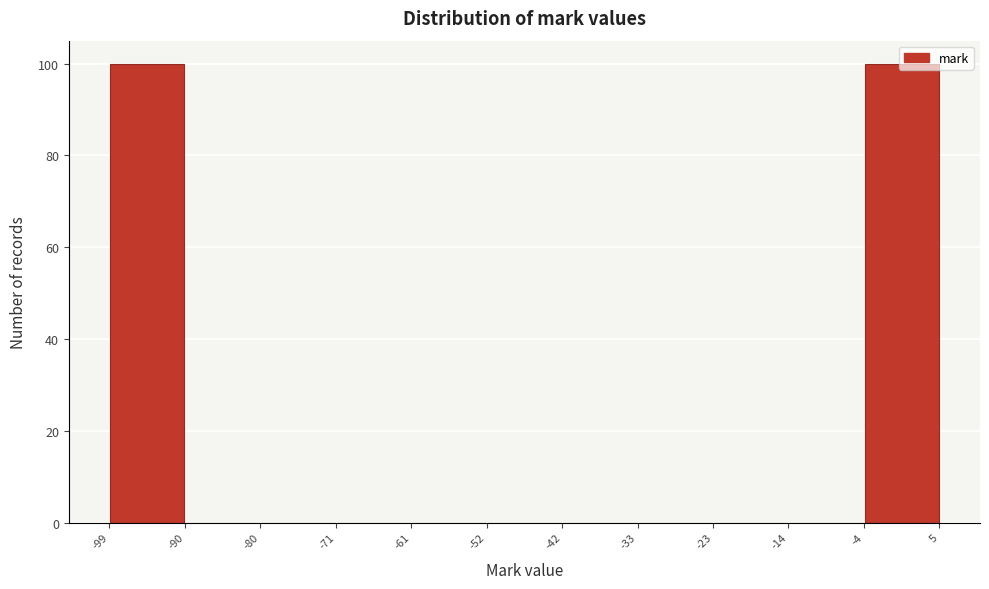

Reading left to right, list every bar in this chart as the range it spans on the x-axis followed by its height. The values are not printed on the chart, so give them approximately, as read against the axis.

-99 to -90: 100
-90 to -80: 0
-80 to -71: 0
-71 to -61: 0
-61 to -52: 0
-52 to -42: 0
-42 to -33: 0
-33 to -23: 0
-23 to -14: 0
-14 to -4: 0
-4 to 5: 100